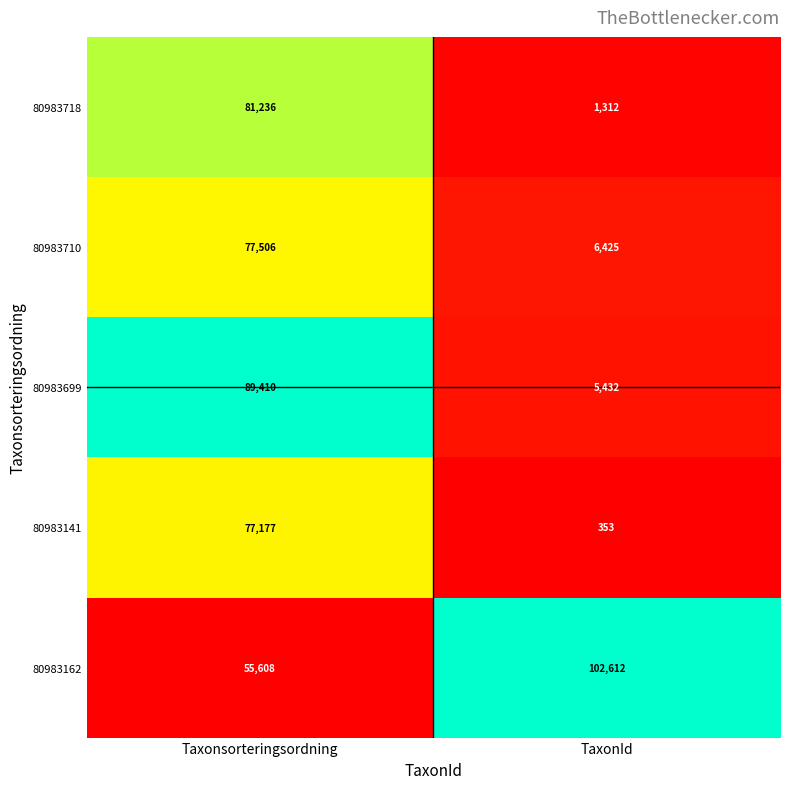

What is the sum of the 80983141 values at TaxonId and Taxonsorteringsordning?

77530